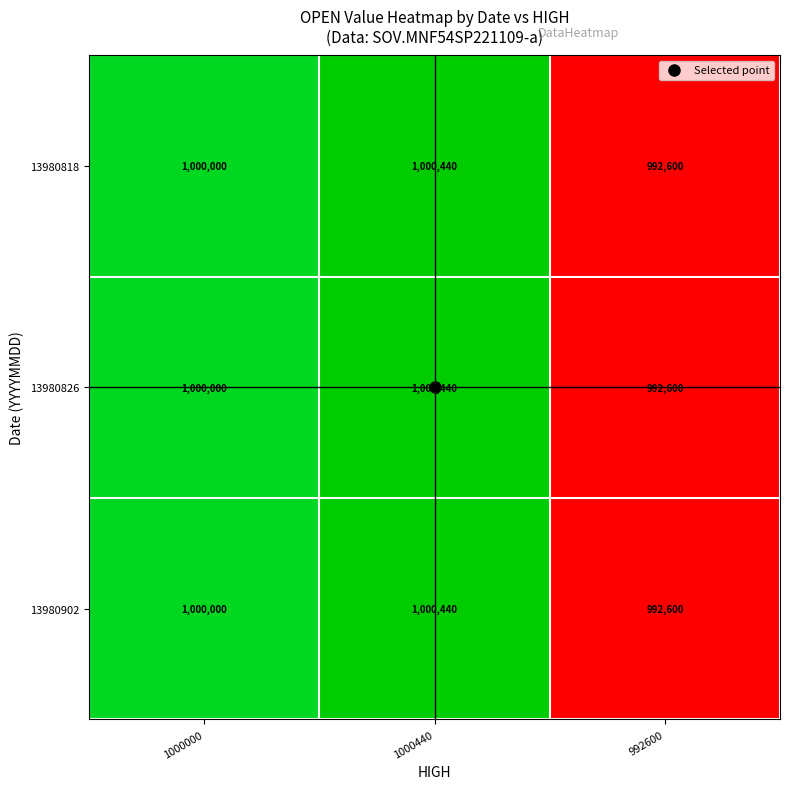

The value of 13980826 at 992600 is 992600. True or false?

True